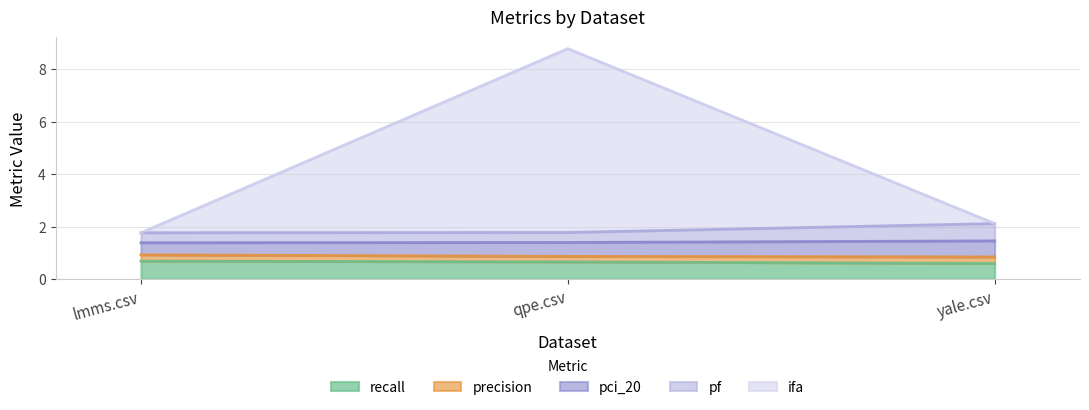

Count the recall values in the range 0 to 1.

3